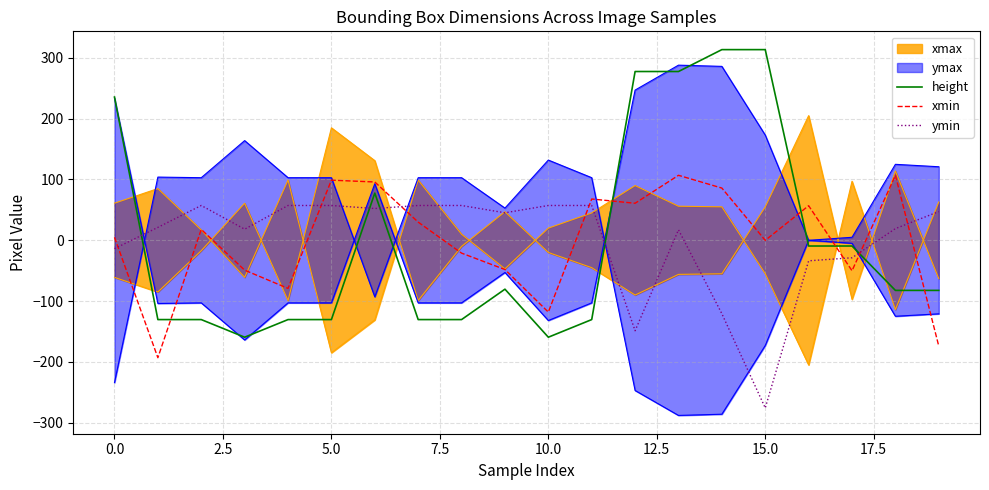

How many lines are shown in the chart?

3